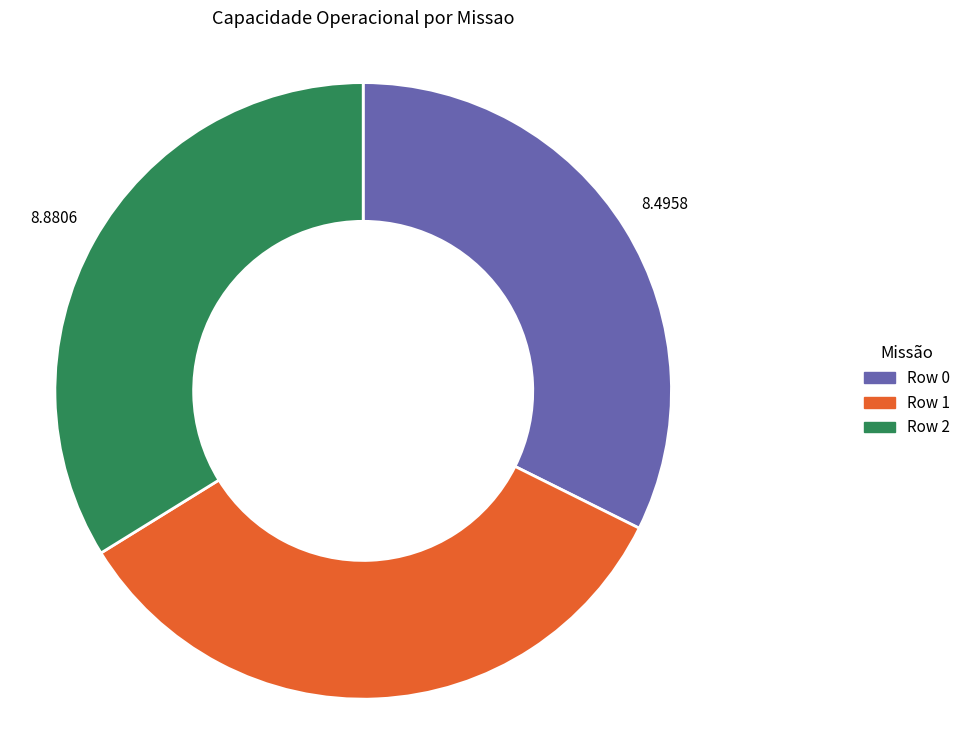

Is there a majority slice in this chart?

No